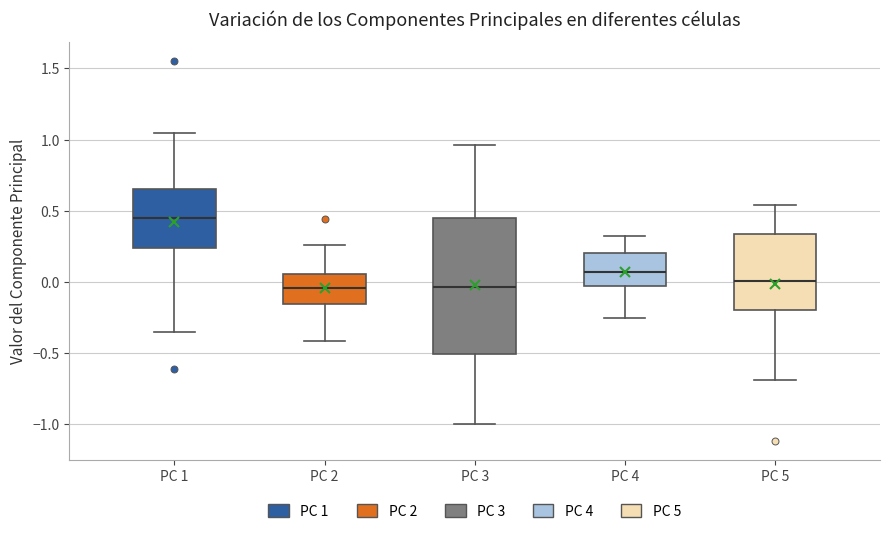

Reading left to right, read every box against the y-axis: the position of its median line, the range the box covers, and the ends of its whiskers. The values are not printed on the chart, so give them approximately, as read against the axis.

PC 1: median 0.45, box 0.25 to 0.65, whiskers -0.35 to 1.05
PC 2: median -0.05, box -0.15 to 0.05, whiskers -0.40 to 0.25
PC 3: median -0.05, box -0.50 to 0.45, whiskers -1.00 to 0.95
PC 4: median 0.05, box -0.05 to 0.20, whiskers -0.25 to 0.30
PC 5: median 0.00, box -0.20 to 0.35, whiskers -0.70 to 0.55